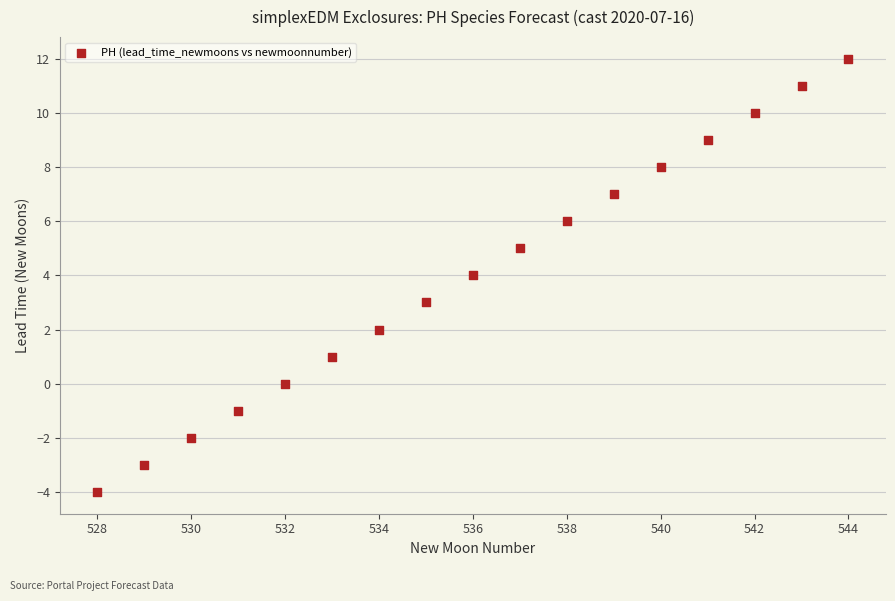

What is the range of Y values (max minus min)?

16